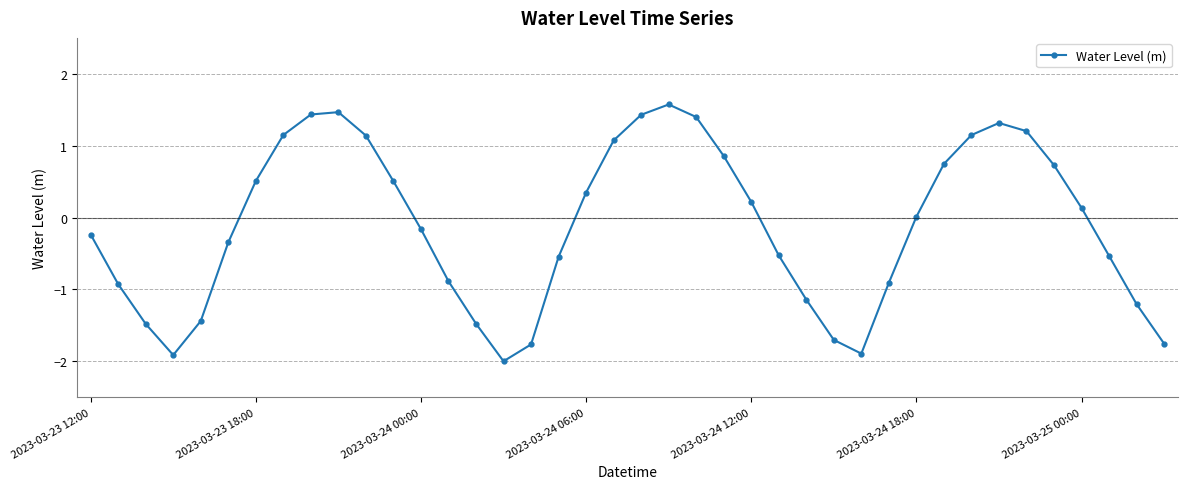

What is the value of the 24th point from the left?

0.9